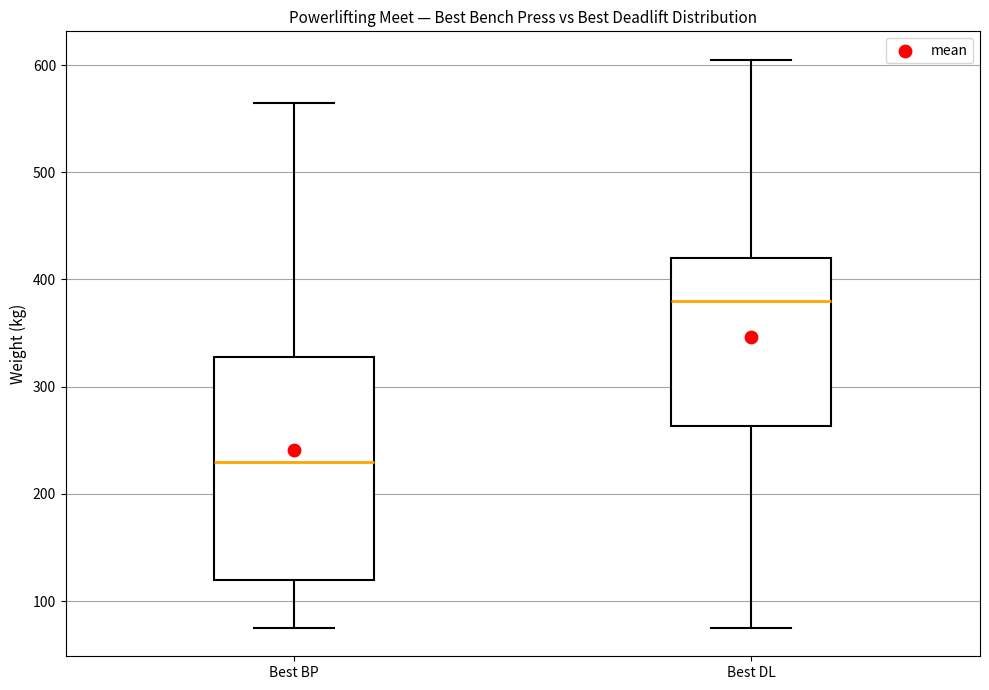

Which box's median line is the lowest?

Best BP